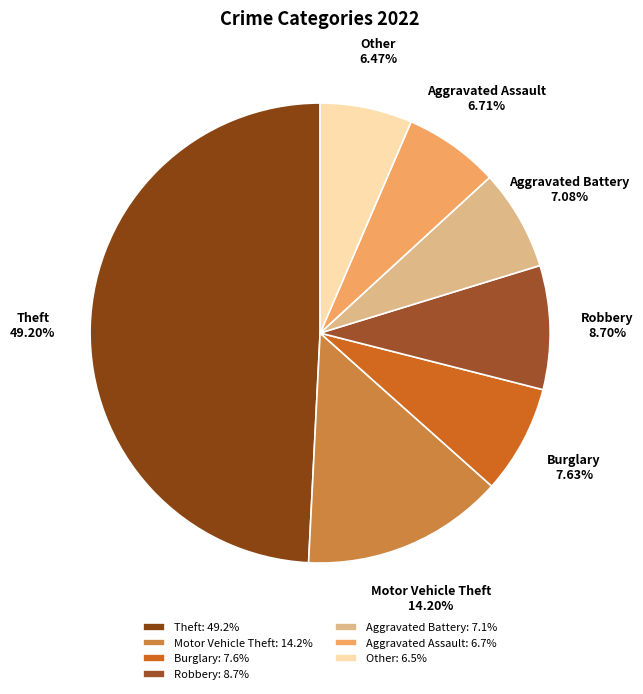

Which has a higher value, Other or Aggravated Battery?

Aggravated Battery